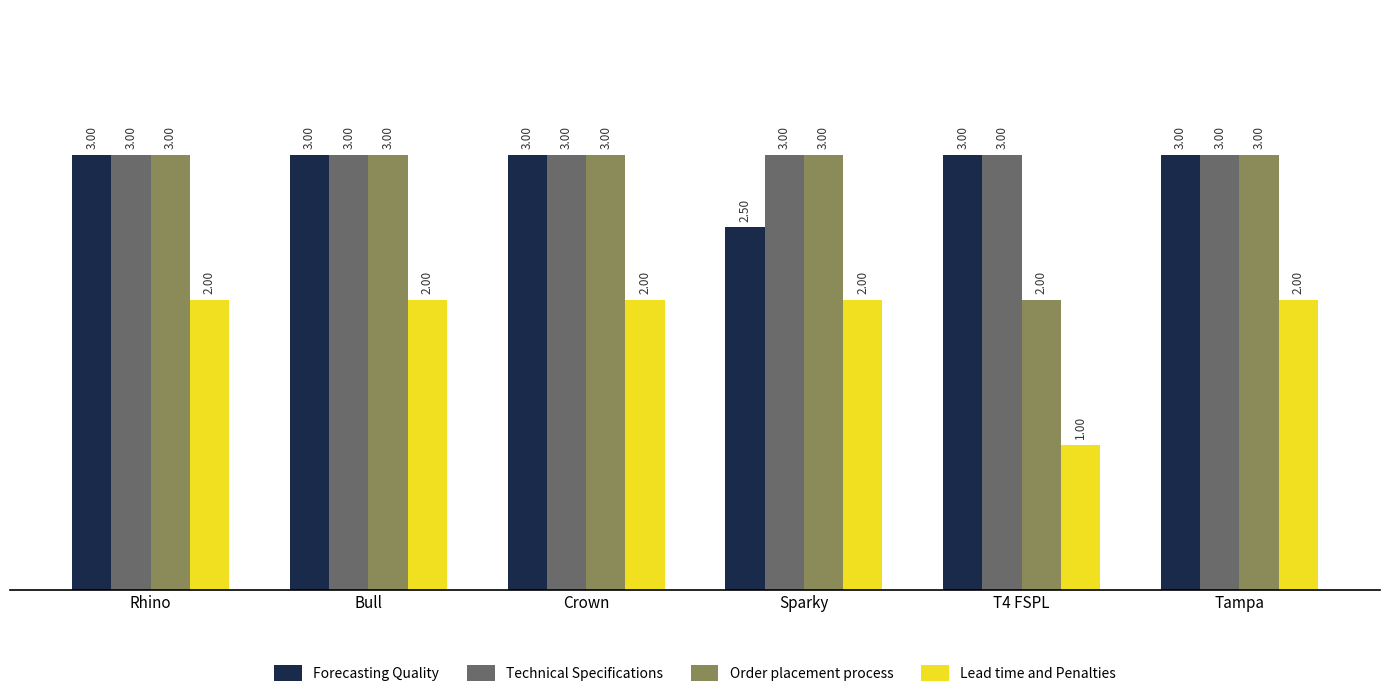

What position from the left is Rhino?

1